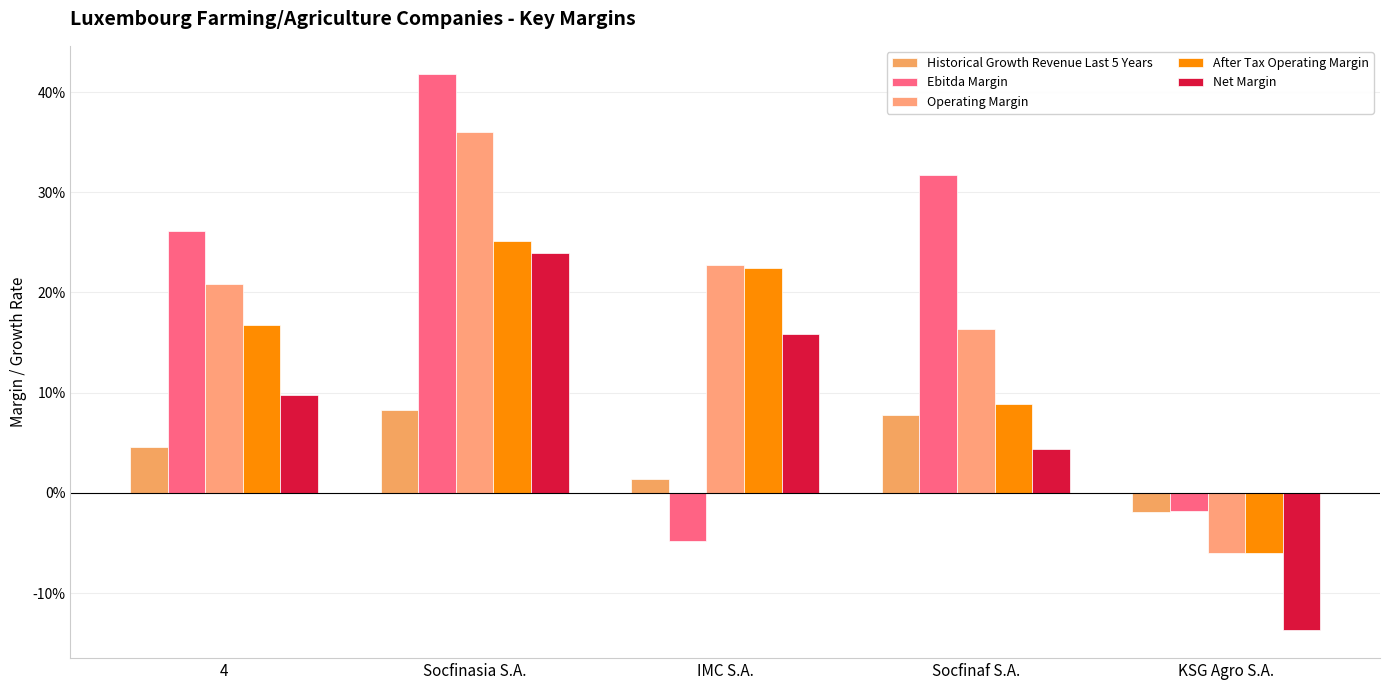

What is the minimum value shown in the chart?

-0.1